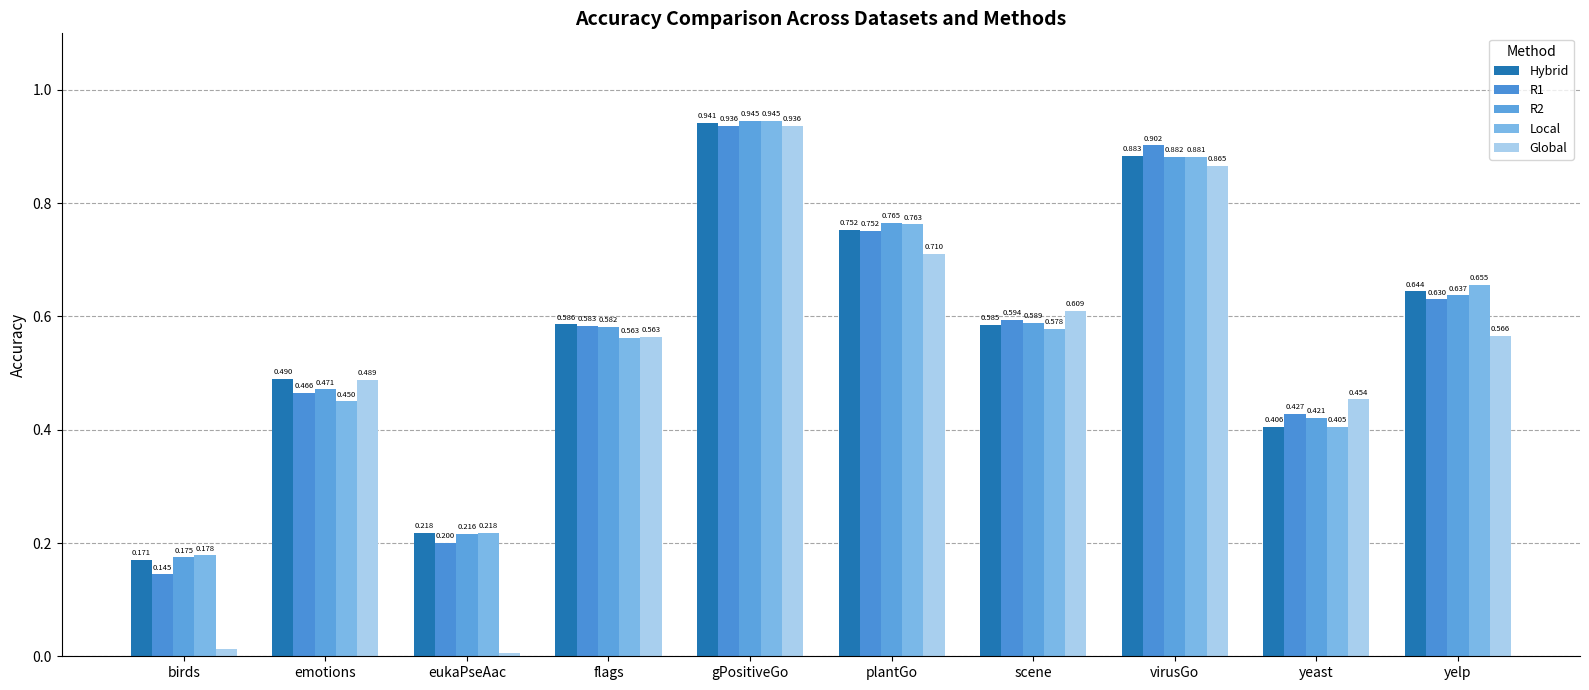

At birds, list the series in order from largest to smallest.

Local, R2, Hybrid, R1, Global